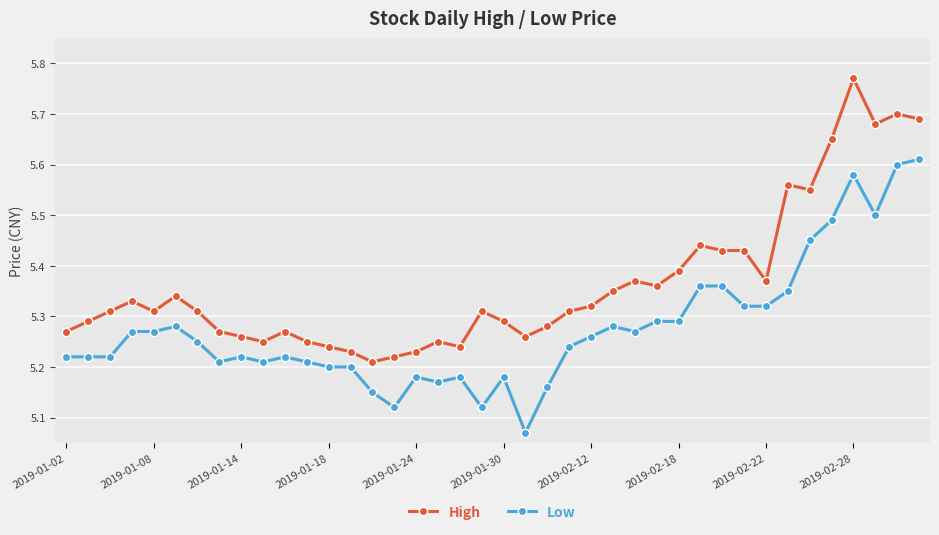

Rank the series by their maximum value, from highest to lowest.

High, Low